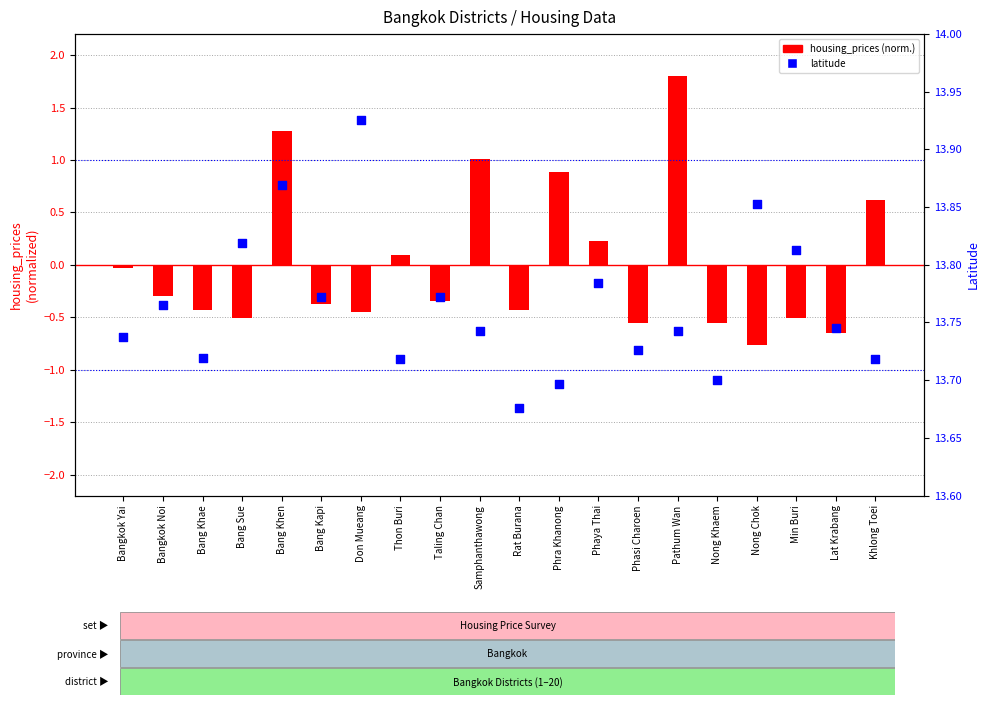

What is the total value across all series at Khlong Toei?

14.3